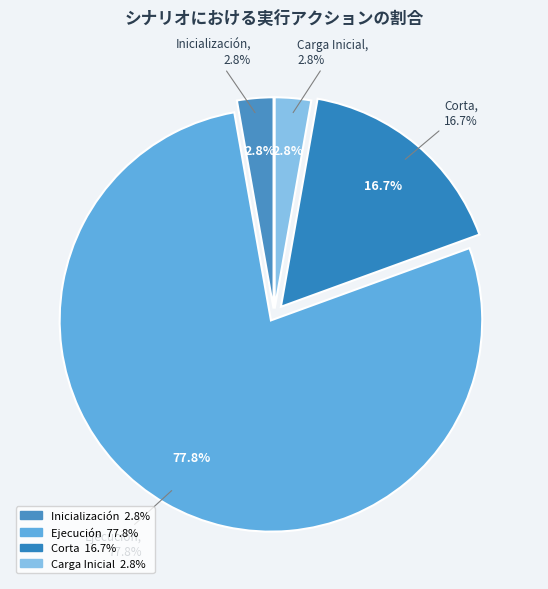

Which has a higher value, Ejecución or Corta?

Ejecución